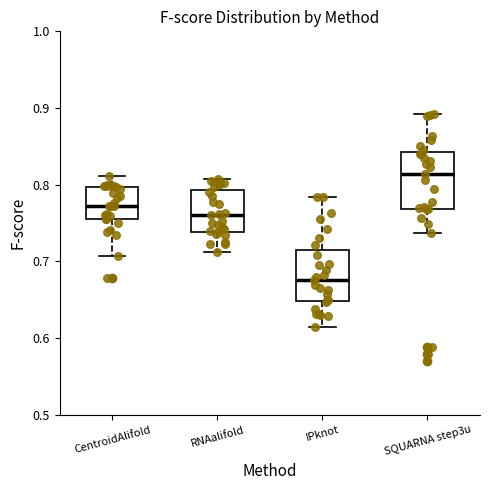

Where does the lower whisker of the box for RNAalifold end on the y-axis? The values are not printed on the chart, so give them approximately, as read against the axis.

0.71